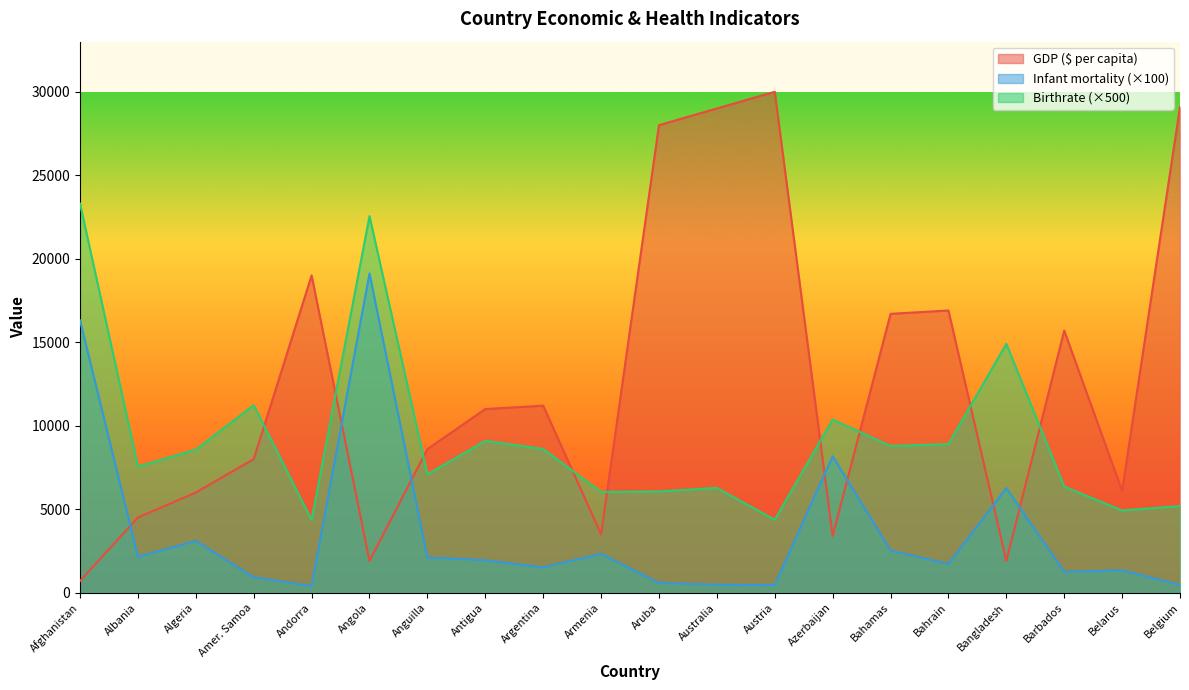

The GDP ($ per capita) series shows 29100.0 at Belgium. True or false?

True